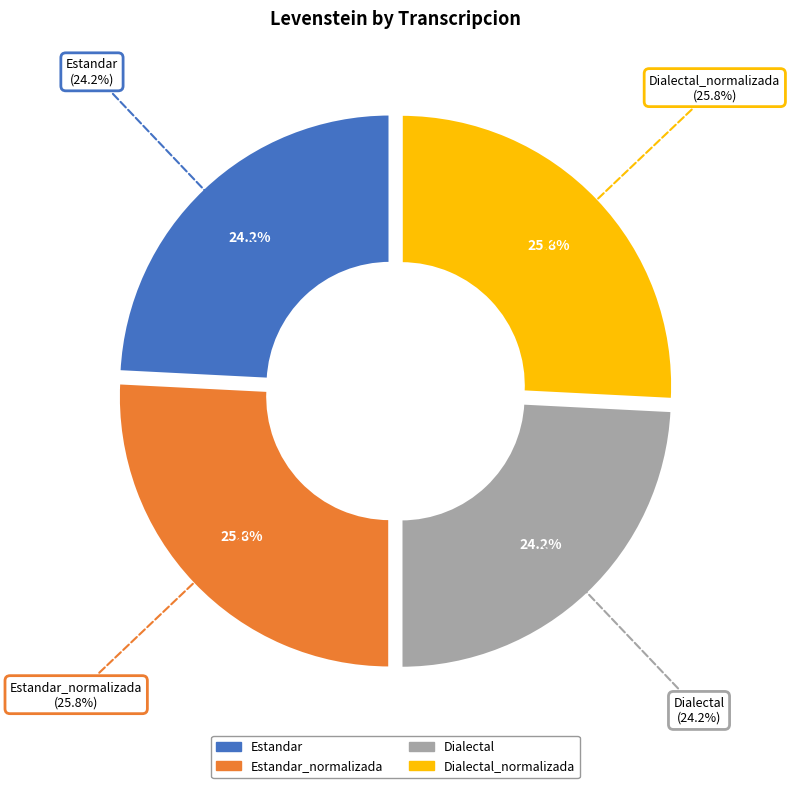

How many segments does this pie chart have?

4